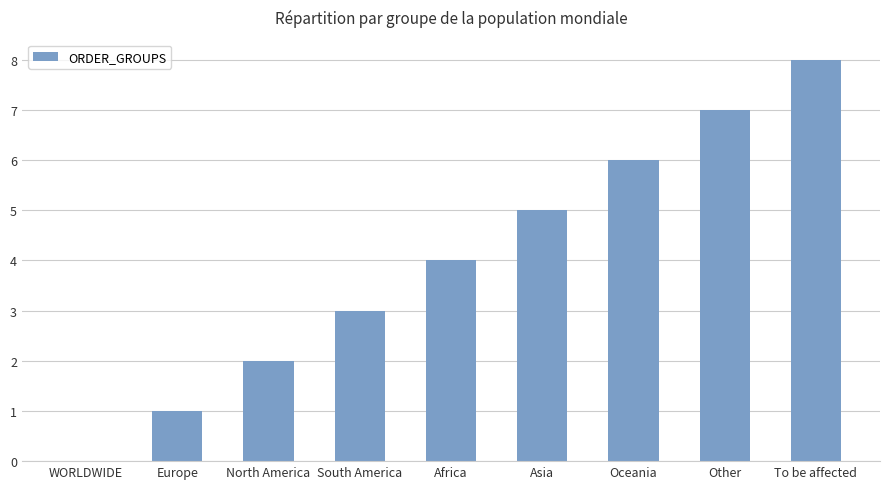

At which label is the value closest to 4?

Africa